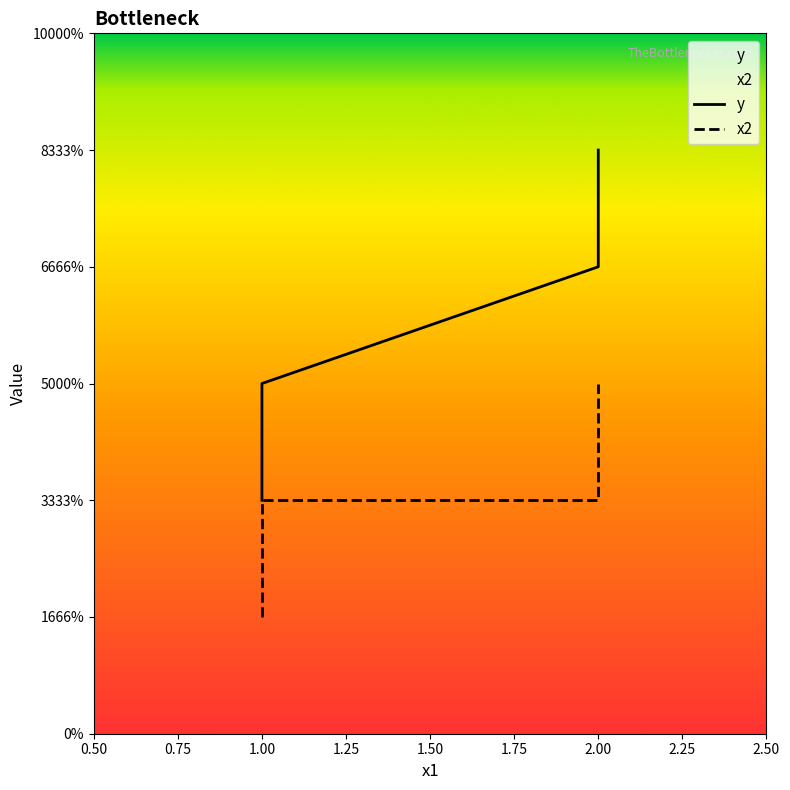

List the series in order of their overall mean, lowest first.

x2, y